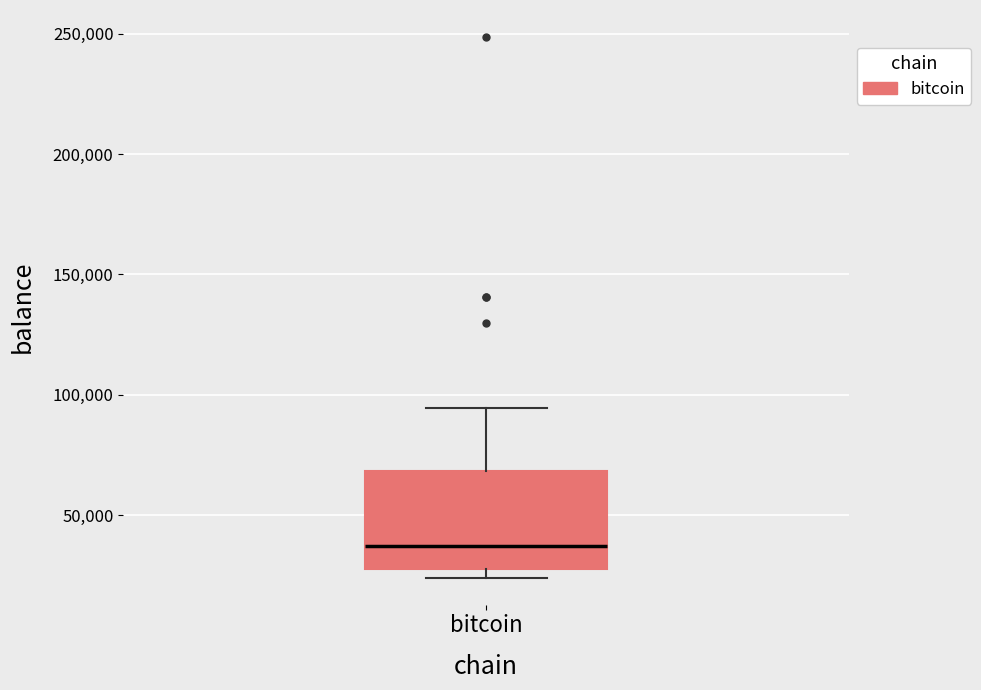

Transcribe this box plot: give where the median line is, the range the box spans, and where the two whiskers end, as read against the y-axis. The values are not printed on the chart, so give them approximately, as read against the axis.

median 35000, box 30000 to 70000, whiskers 25000 to 95000